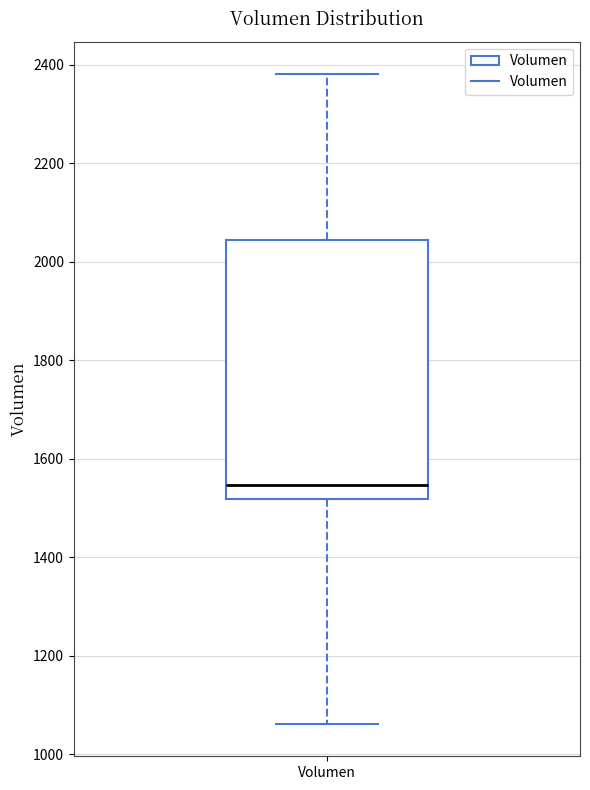

Transcribe this box plot: give where the median line is, the range the box spans, and where the two whiskers end, as read against the y-axis. The values are not printed on the chart, so give them approximately, as read against the axis.

median 1540, box 1520 to 2040, whiskers 1060 to 2380